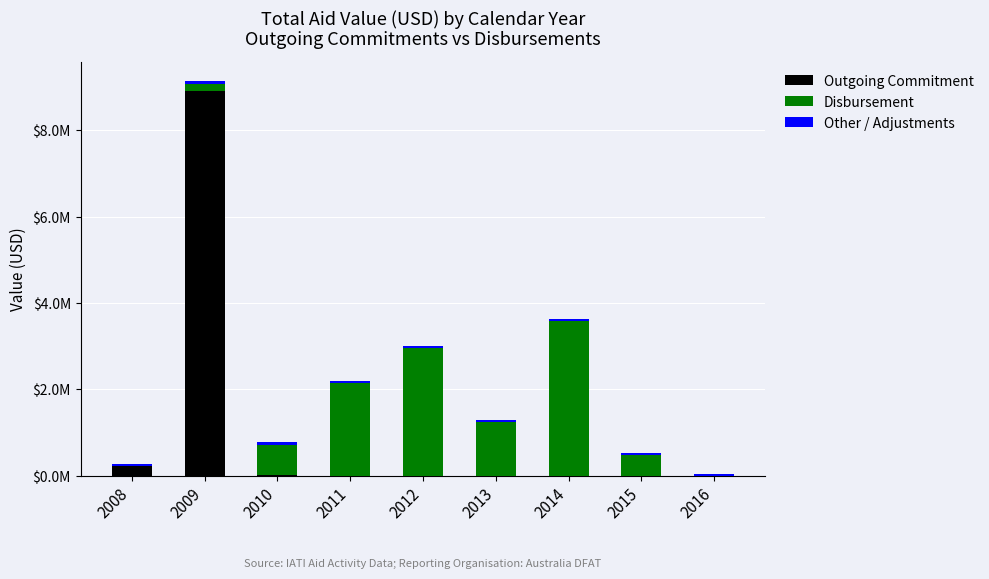

At how many categories does at least one series exceed 1?

5